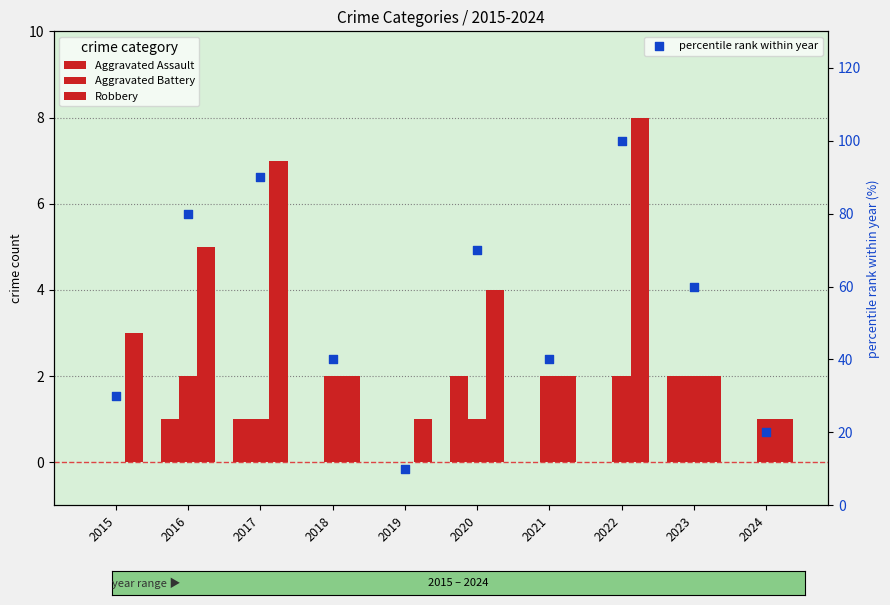

Which series has the largest total across all categories?

percentile rank within year